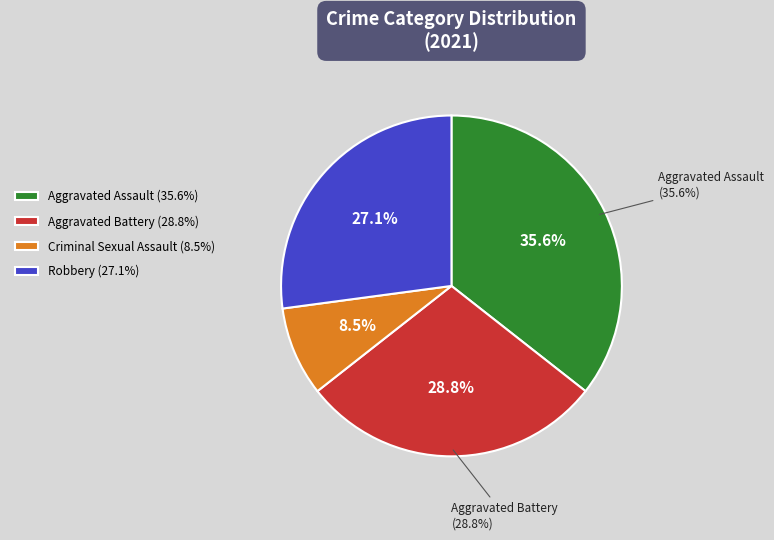

Combined, do Robbery and Aggravated Battery account for over 50%?

Yes